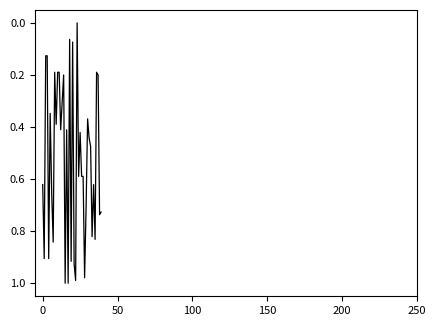

How many lines are shown in the chart?

1